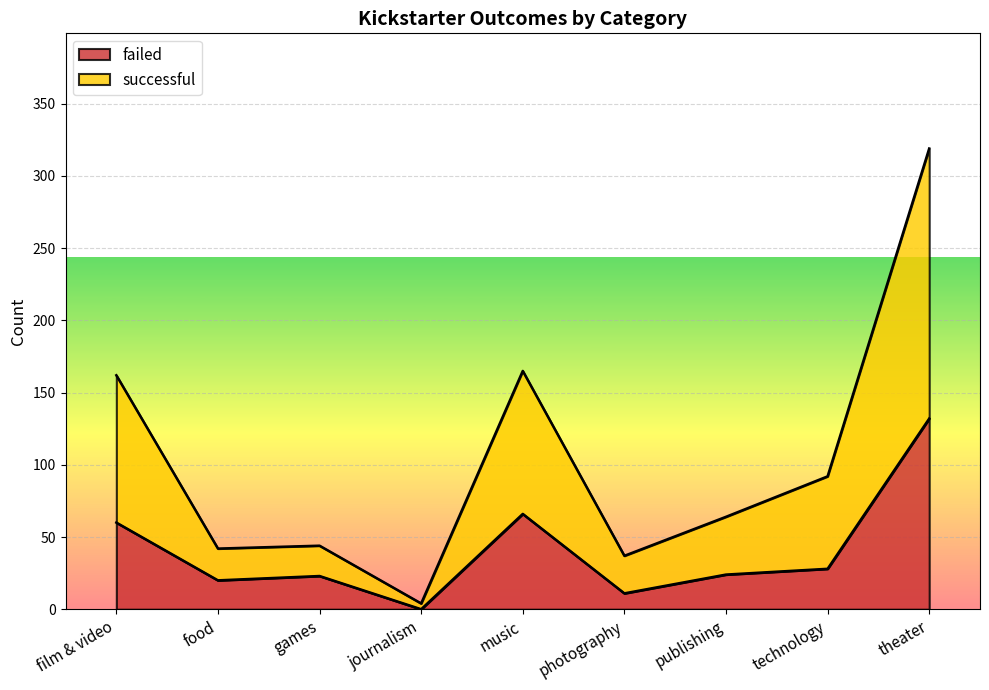

Where is successful nearest to the value 161?

film & video